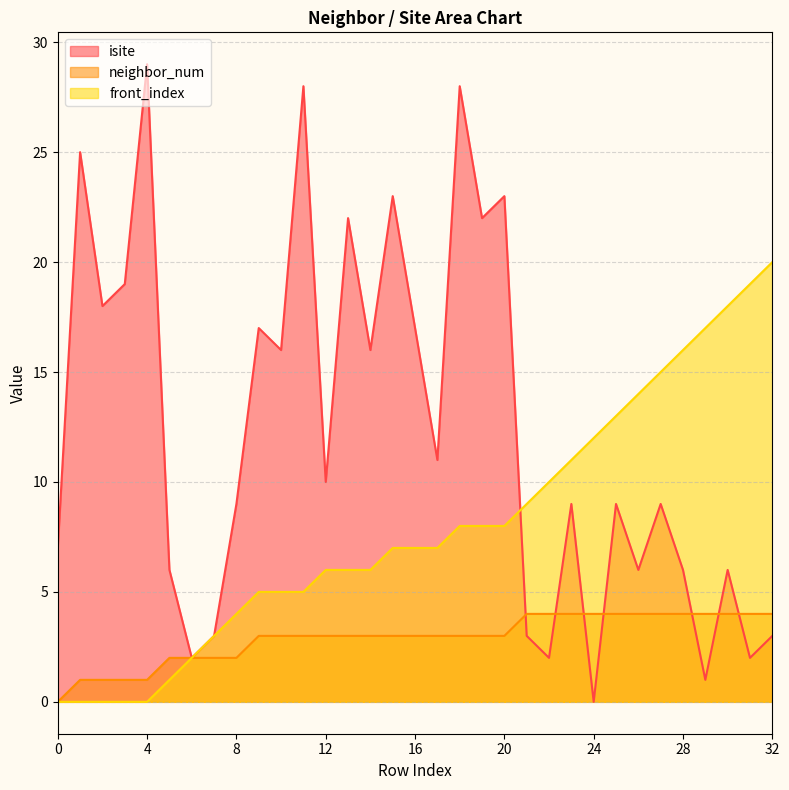

Count the number of categories in the chart.

33